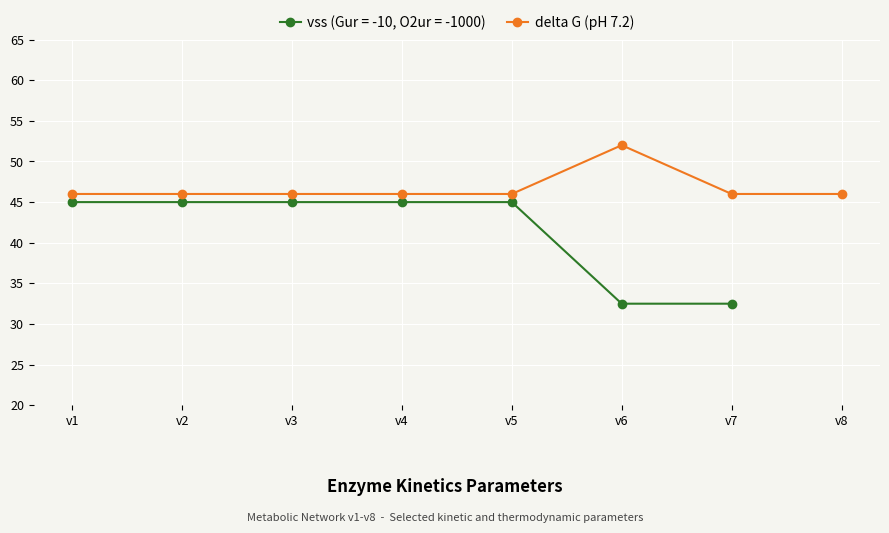

Reading left to right, extract all data points from this chart.

46	46	46	46	46	52	46	46